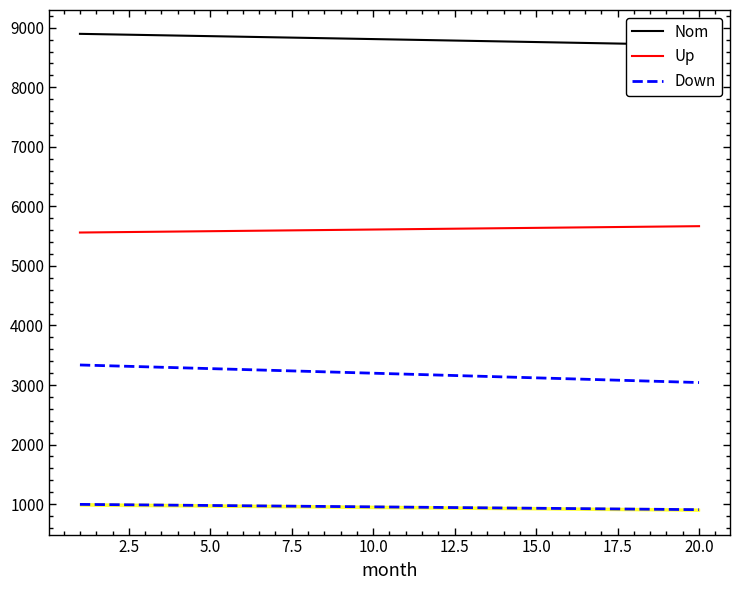

What is the difference between the second highest and second lowest values in the Down series?

263.9